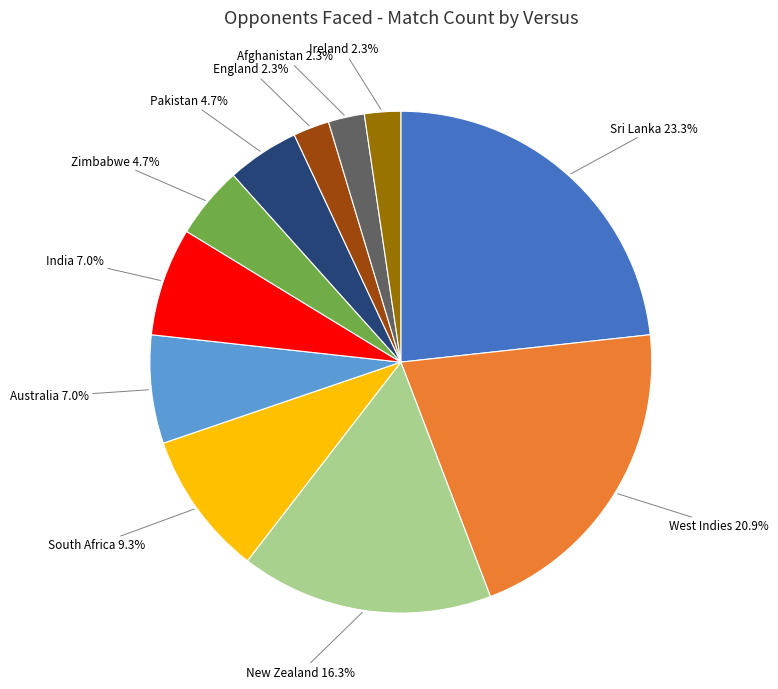

To the nearest percent, what is the difference between the largest and smallest slice percentages?

21%